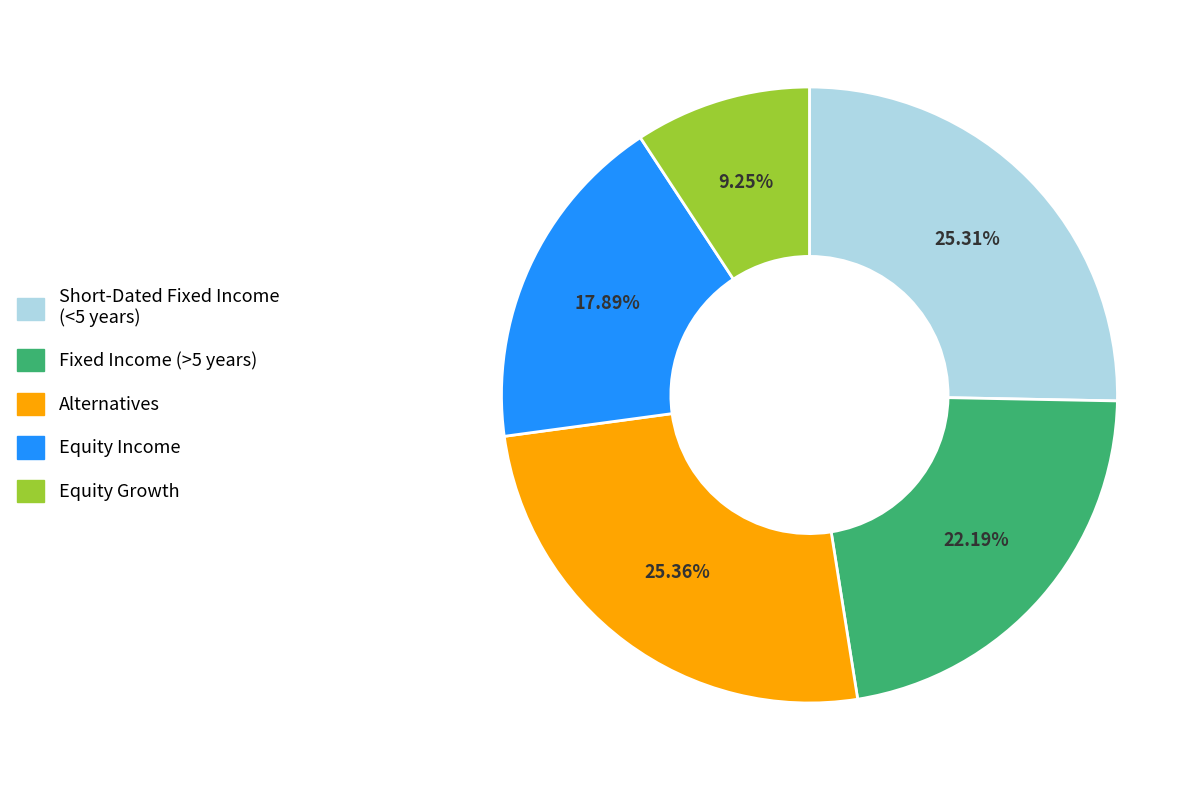

Count the number of slices in the pie.

5